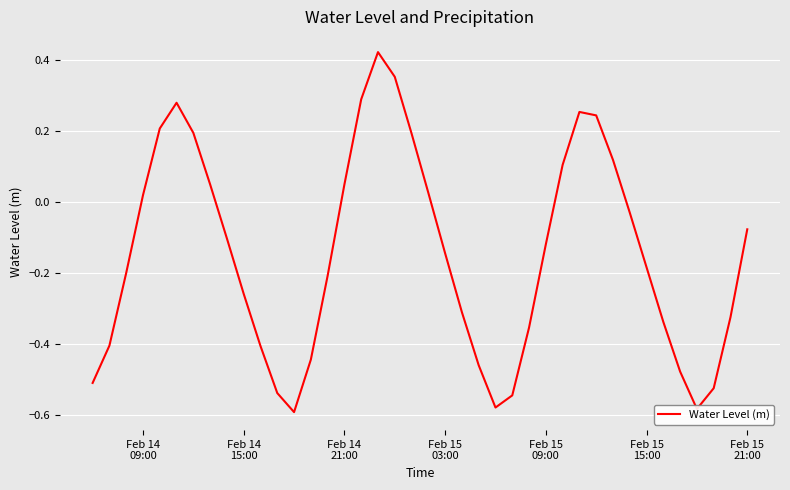

What is the difference between the maximum and minimum values?

1.0